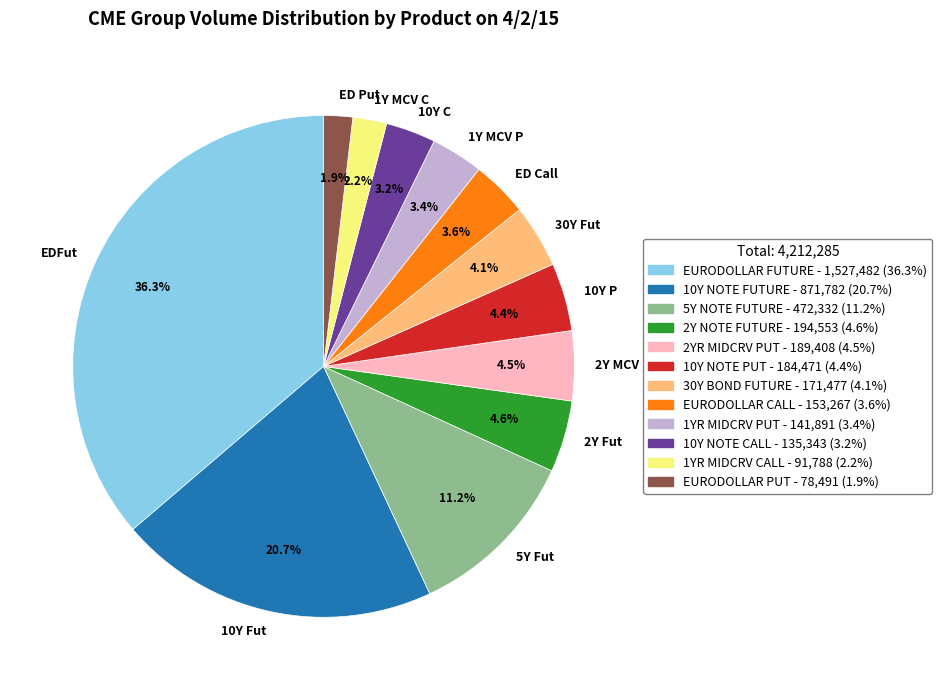

Is there a majority slice in this chart?

No